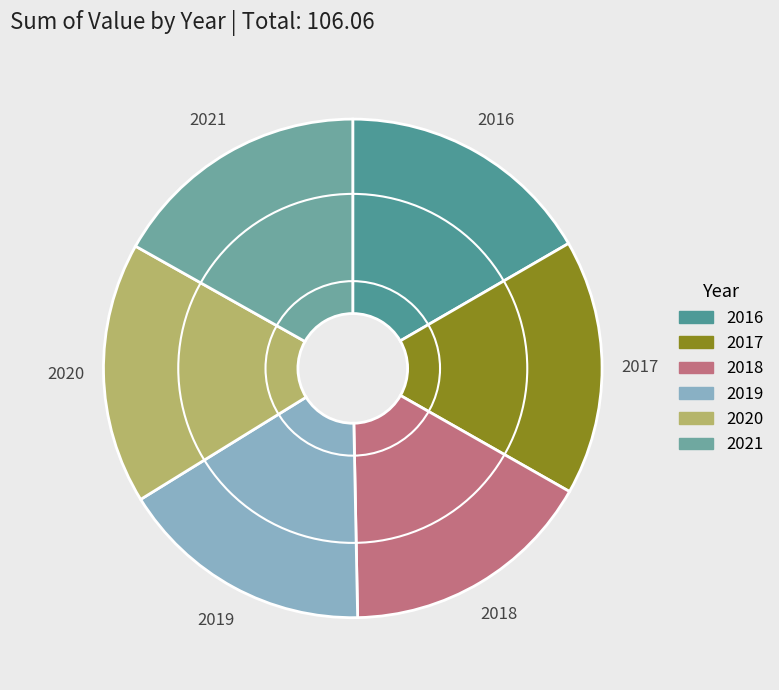

Approximately how many times larger is the value at 2016 compared to 2018?

1.0